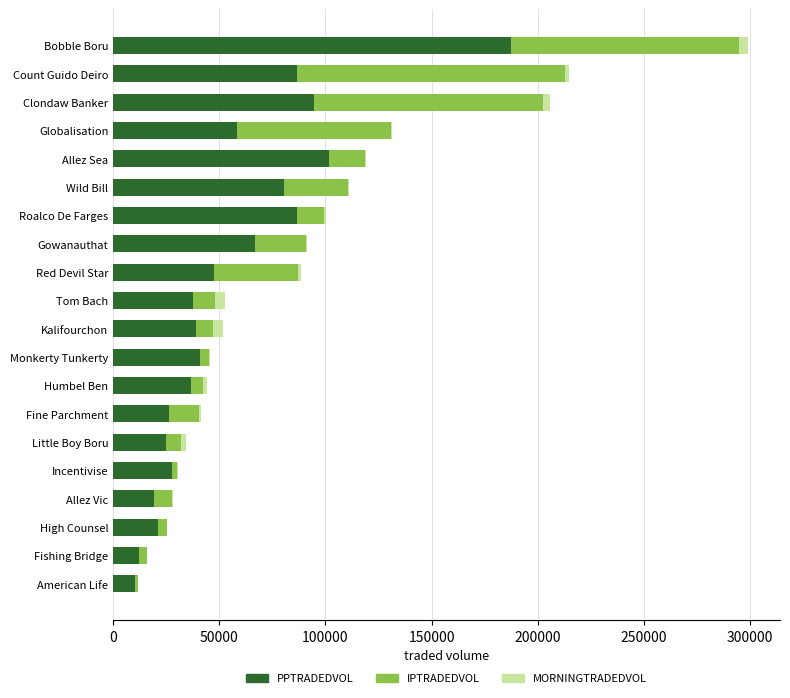

At which category is the sum across all series the highest?

Bobble Boru